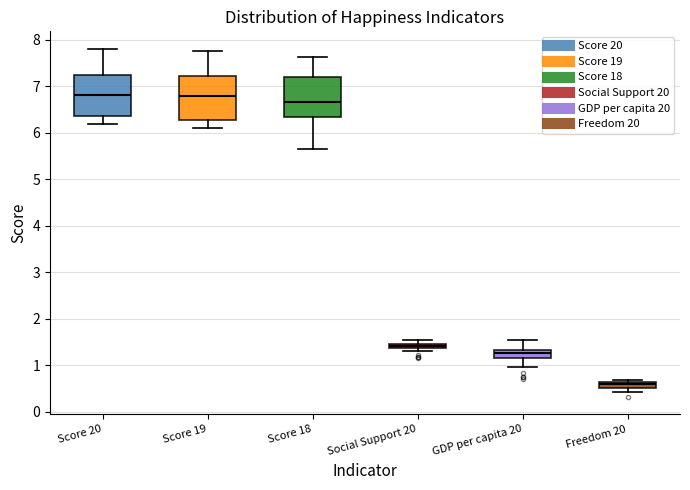

Where does the median line of the box for Score 19 sit on the y-axis? The values are not printed on the chart, so give them approximately, as read against the axis.

6.8